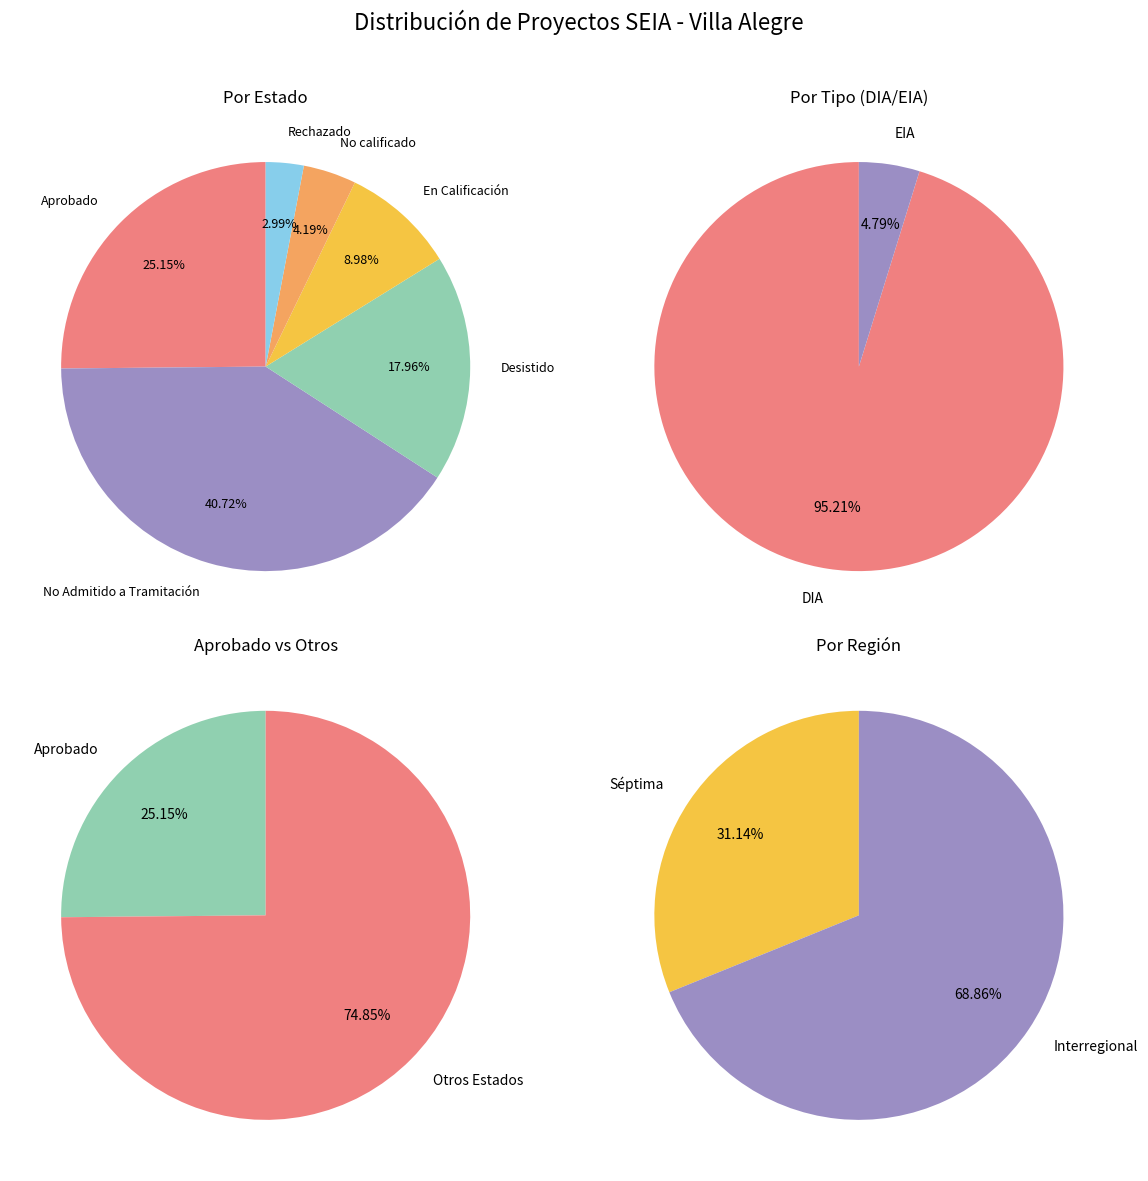

To the nearest percent, what is the difference between the Rechazado and Desistido slice percentages?

15%